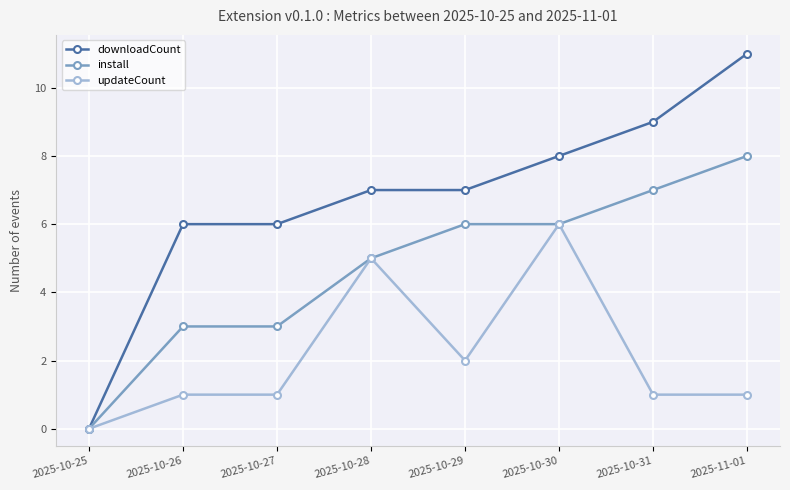

How many distinct data groups are displayed?

3